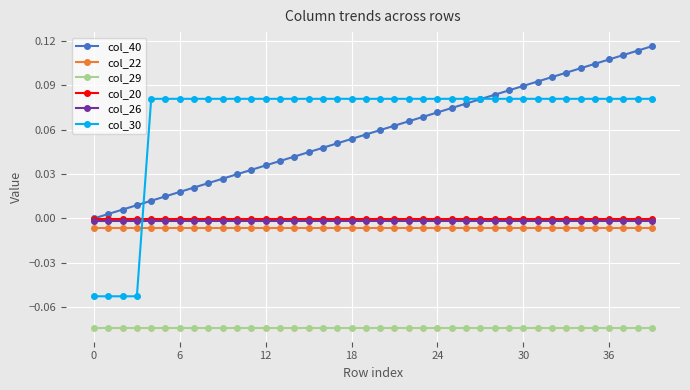

Which series has the widest spread of values?

col_30